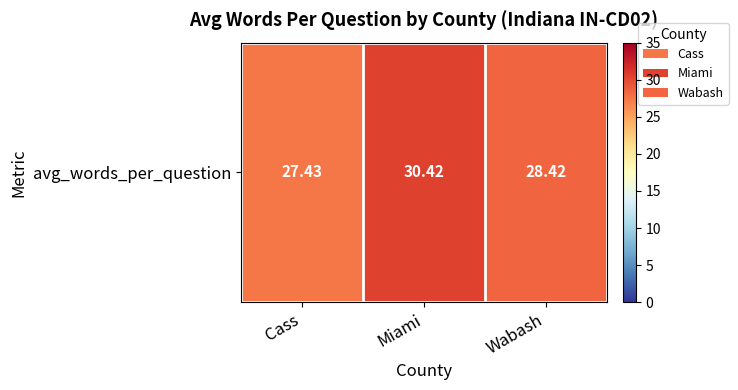

At which label is the value closest to 28?

Wabash